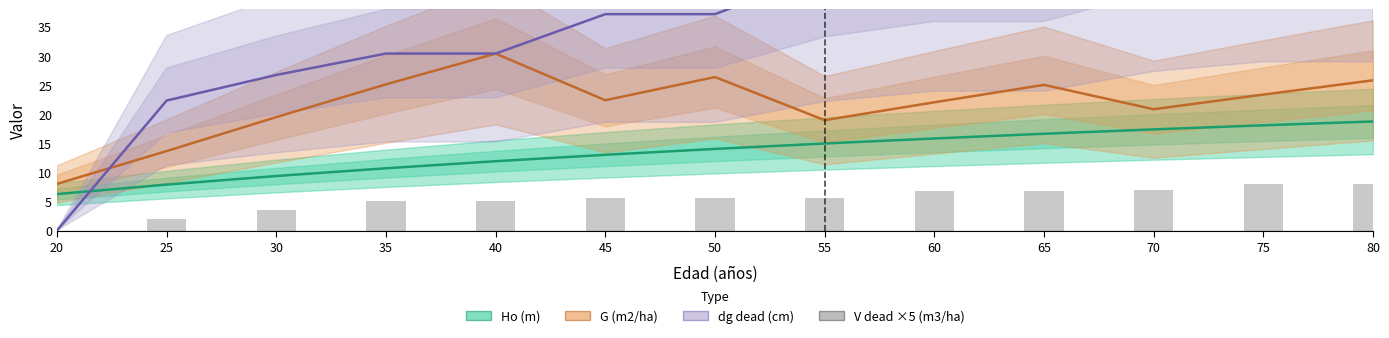

At how many categories does at least one series exceed 23?

11